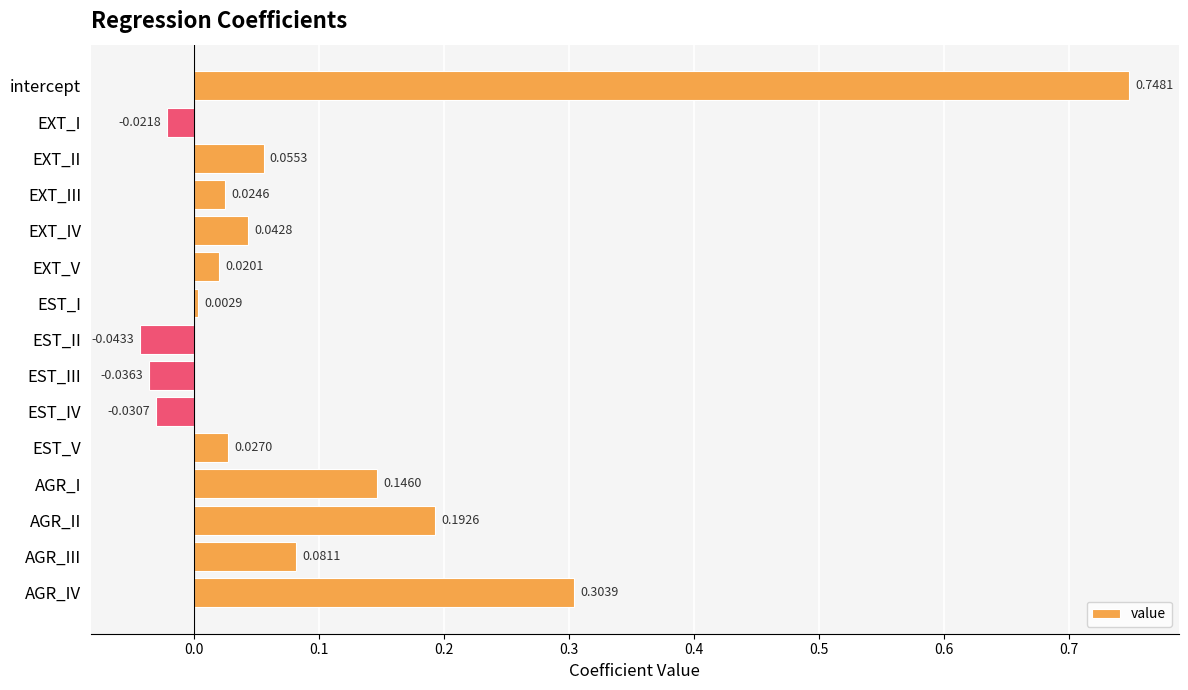

What is the label of the 6th bar from the bottom?

EST_IV